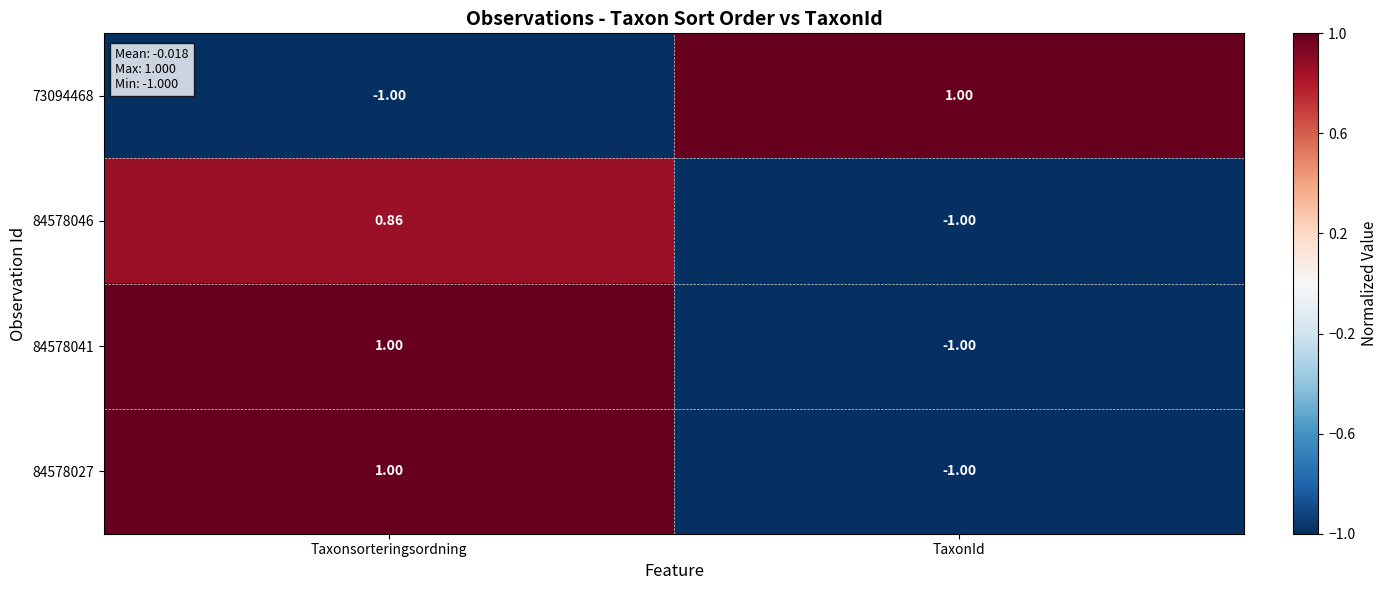

At how many categories does at least one series exceed 0?

2